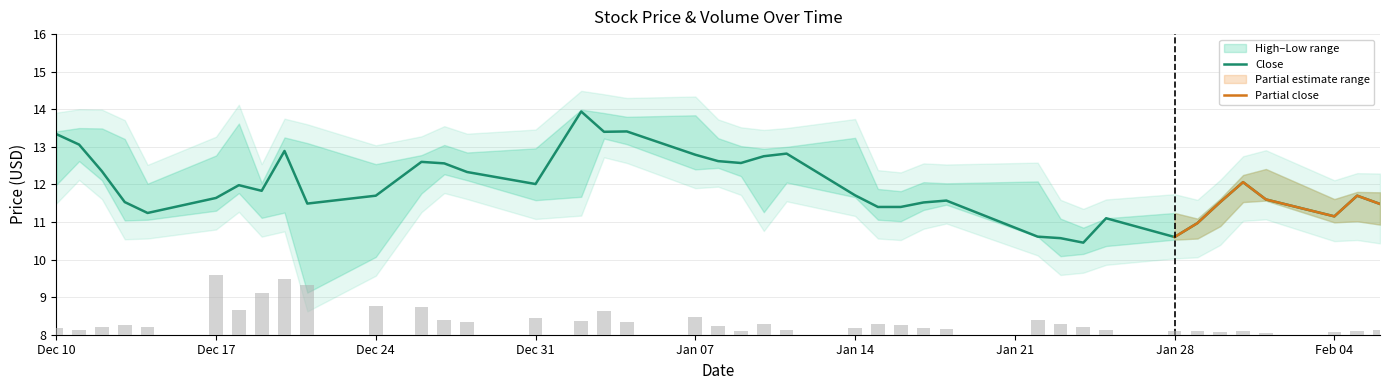

The volume series shows 1208.2 at Dec 17. True or false?

False